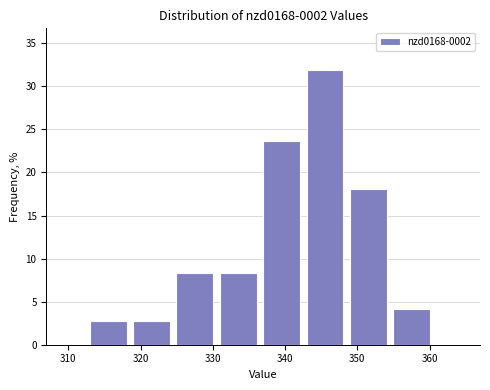

Reading left to right, list every bar in this chart as the range it spans on the x-axis followed by its height. Neither the bar edges nor the heights are printed on the chart, so give them approximately, as read against the axes.

313 to 319: 3.0
319 to 325: 3.0
325 to 331: 8.5
331 to 337: 8.5
337 to 343: 23.5
343 to 349: 32.0
349 to 355: 18.0
355 to 361: 4.0